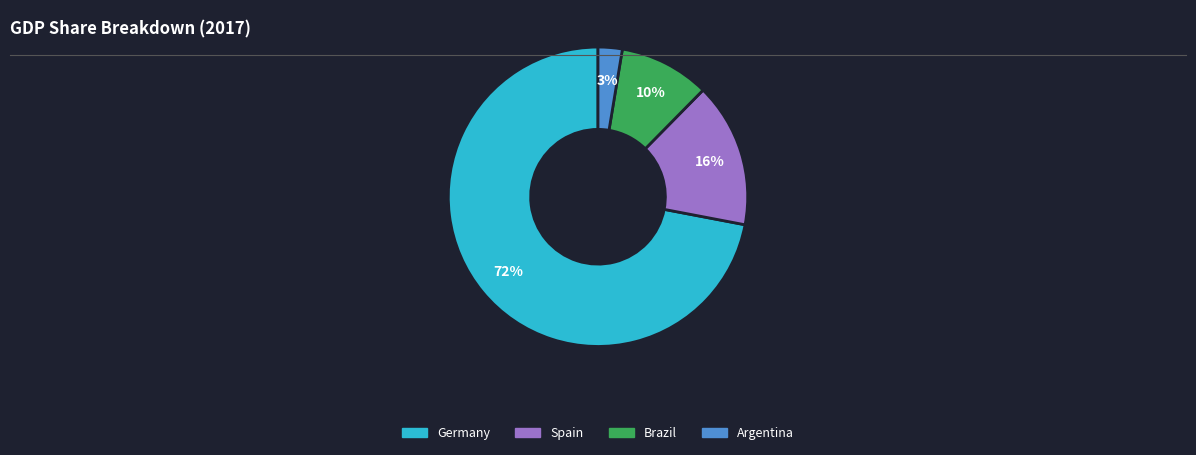

Is there any slice that represents more than half of the pie?

Yes